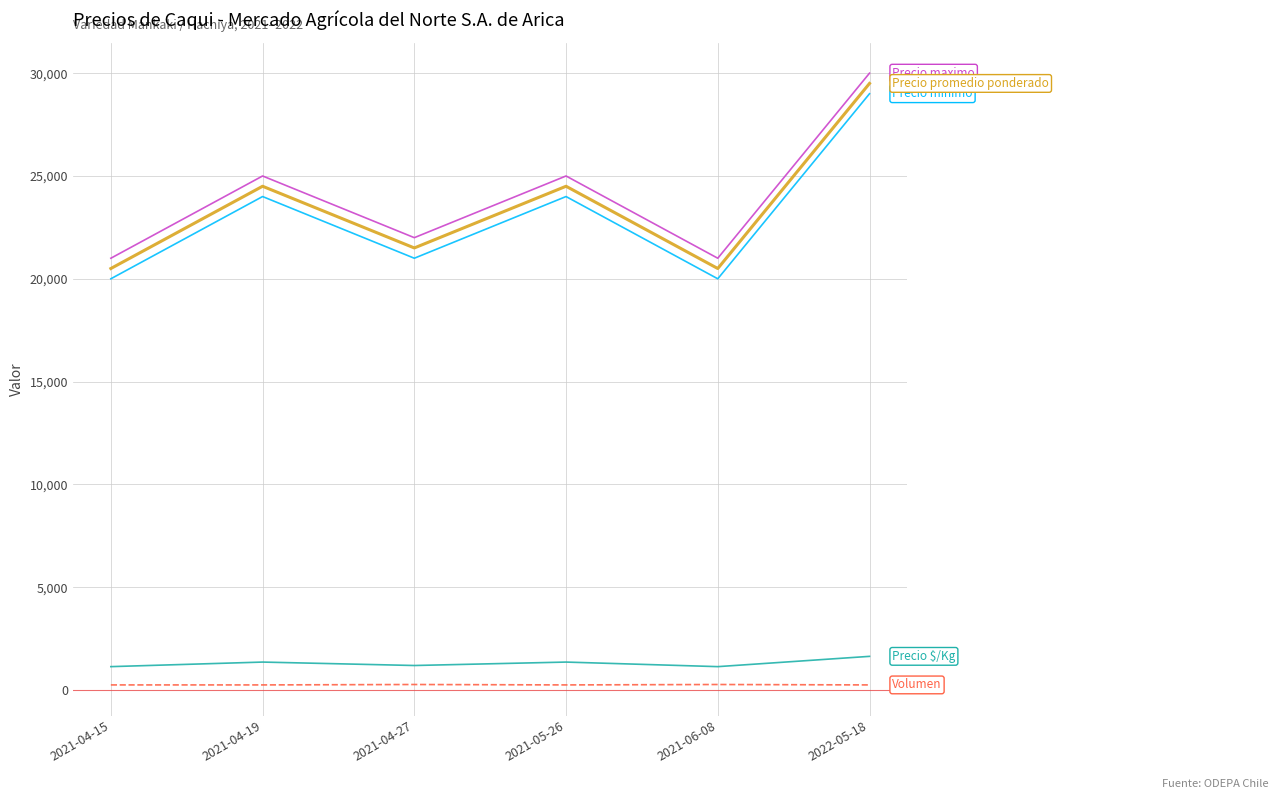

Which category has the highest value across all series?

2022-05-18